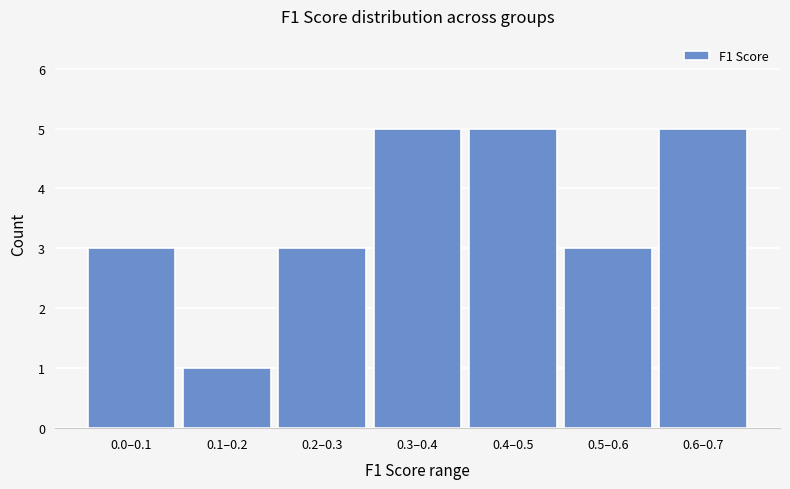

Reading right to left, transcribe all the data shown in this chart.

5	3	5	5	3	1	3